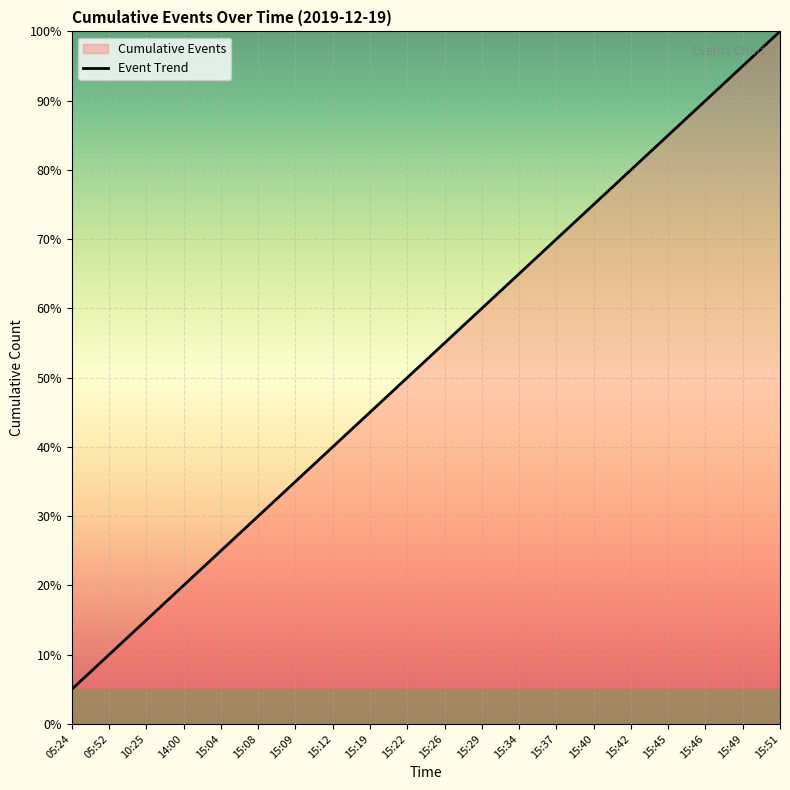

The chart shows a value of 7.2 at 05:24. True or false?

False